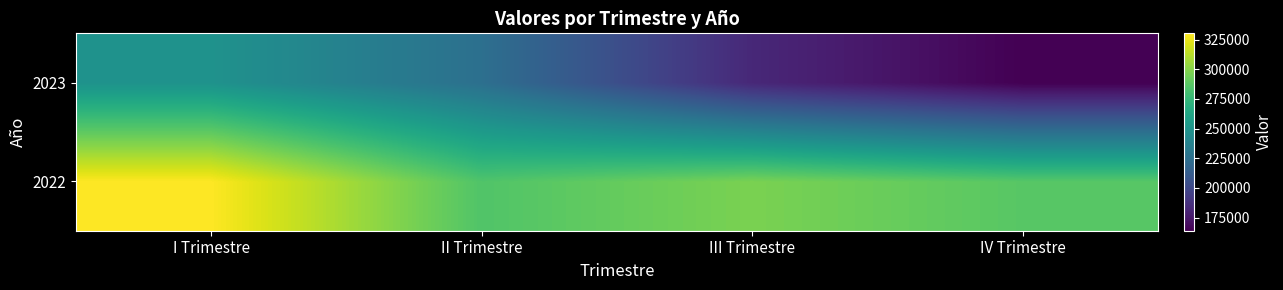

Which series has the largest total across all categories?

2022